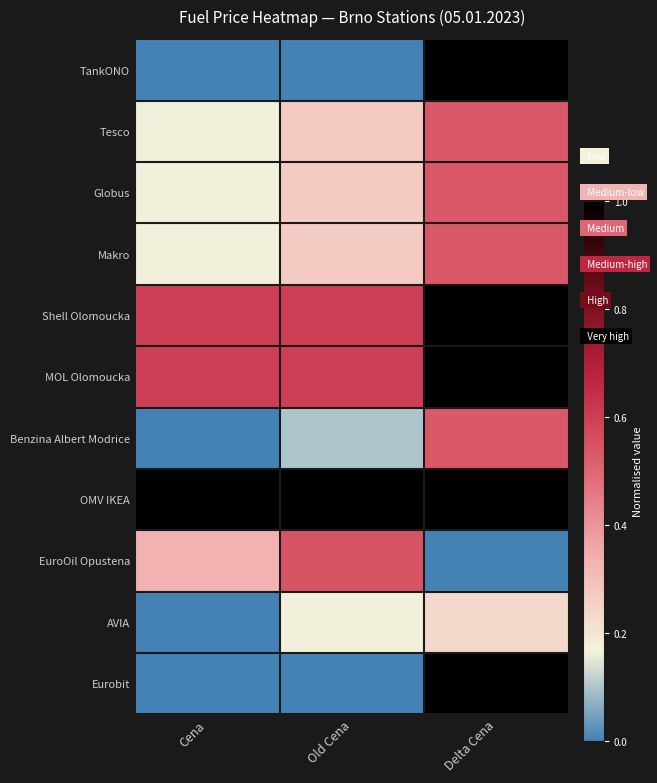

Between Delta Cena and Old Cena, which is larger?

Delta Cena